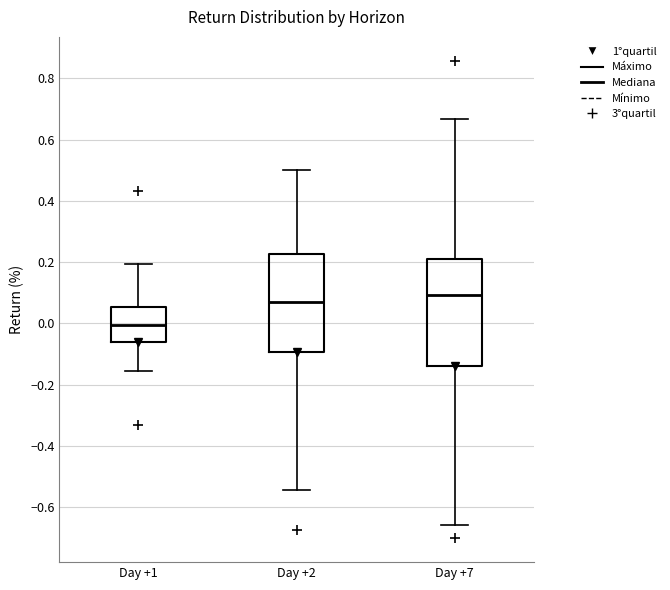

Which box is the tallest, from its lower edge to its upper edge?

Day +7